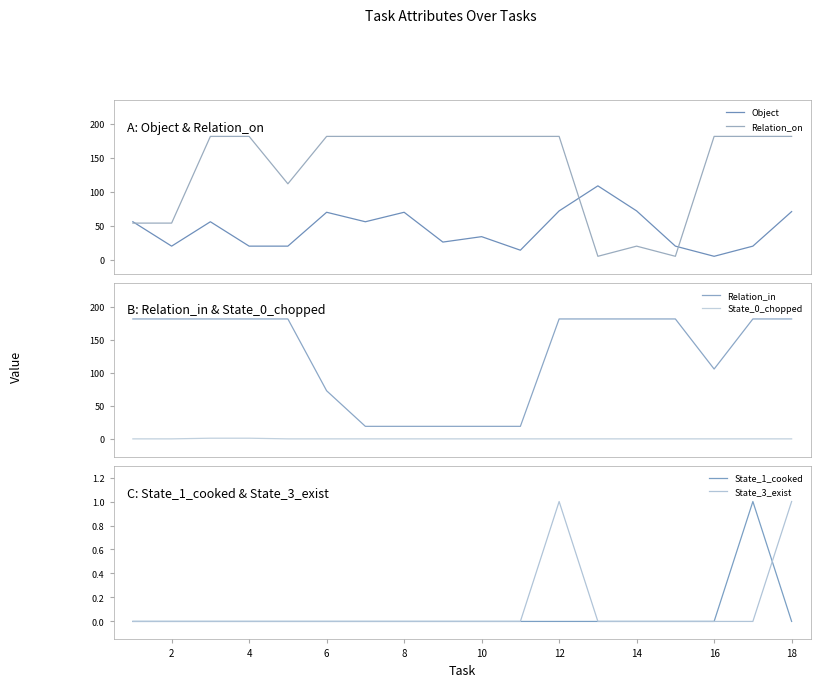

What is the highest value of the Object series?

109